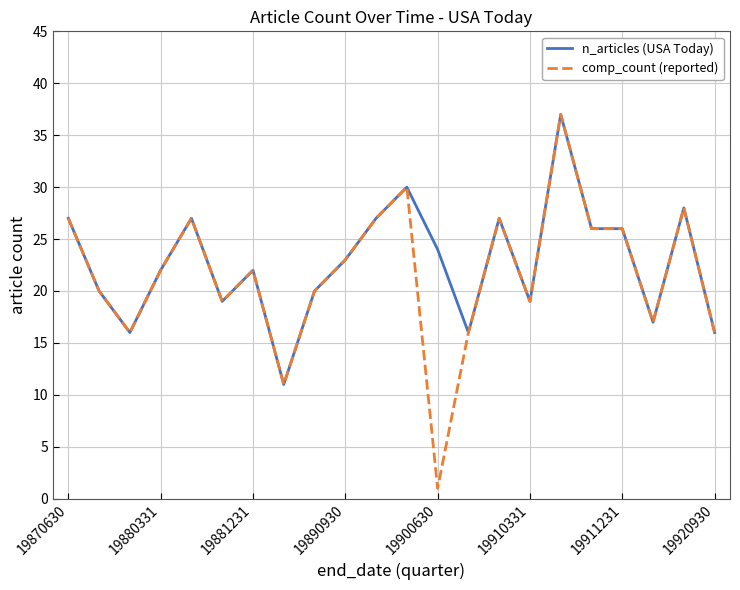

True or false: n_articles (USA Today) has more than 0 interior local peaks.

True